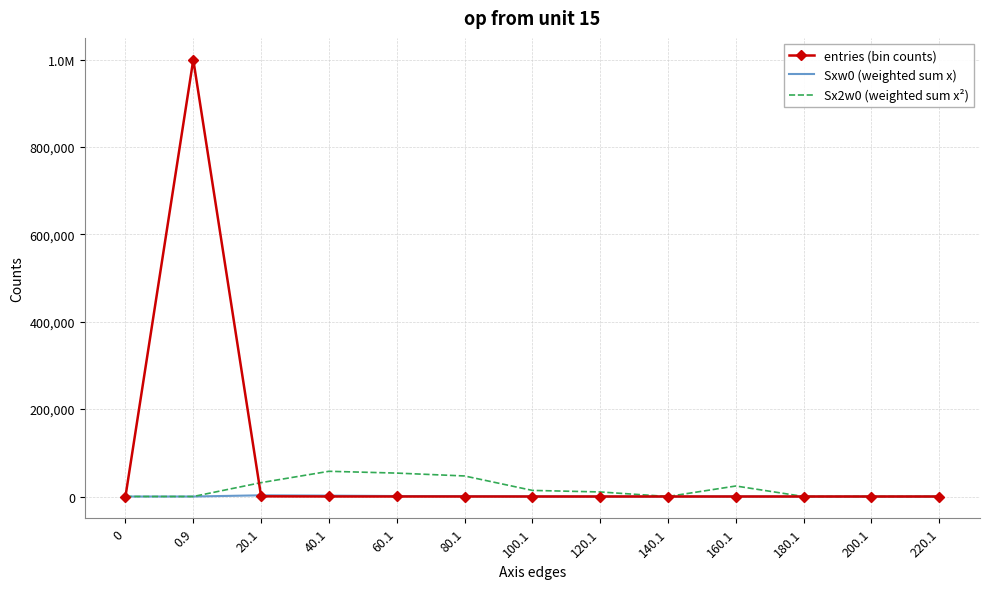

True or false: entries (bin counts) and Sxw0 (weighted sum x) cross at least once.

True